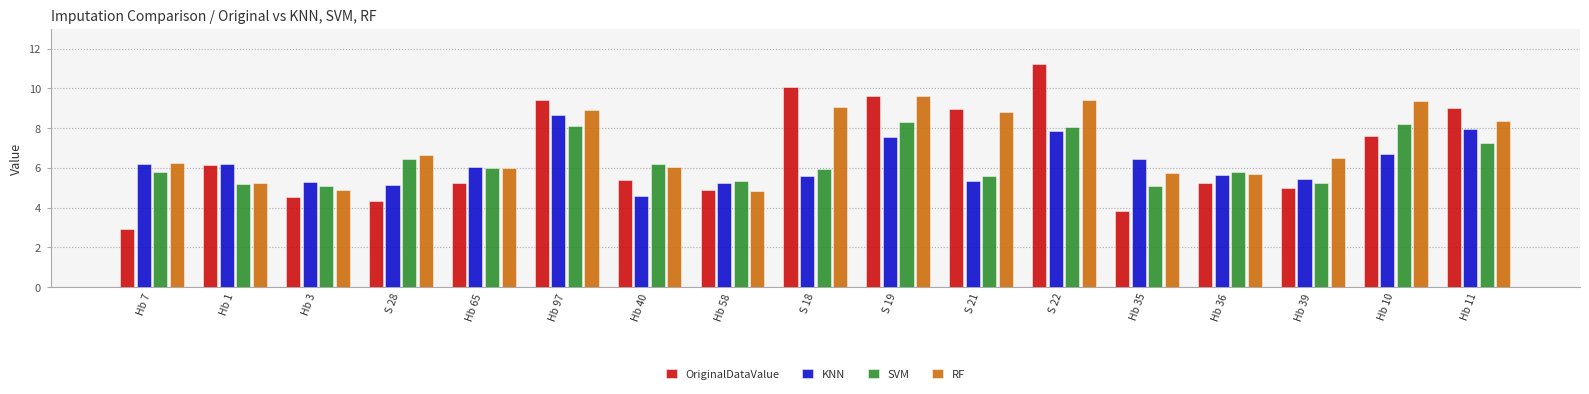

True or false: OriginalDataValue has a value of 9.8 at Hb 1.

False